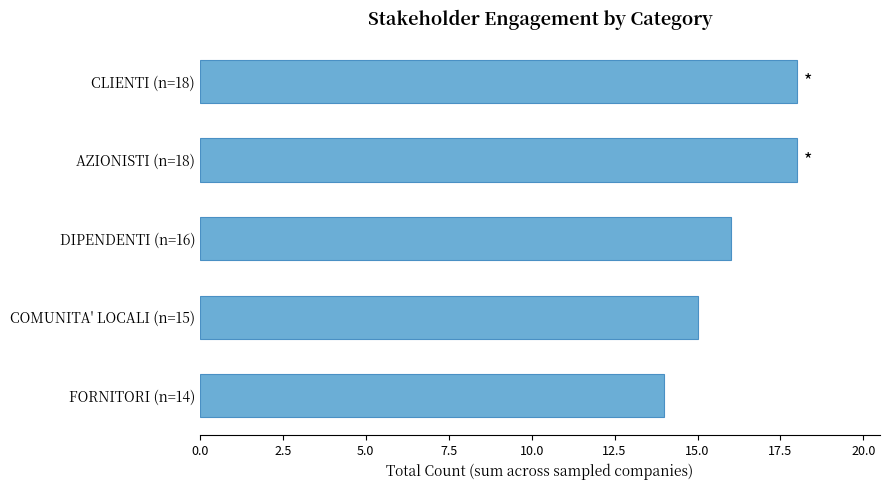

At which category does the chart reach its minimum across all series?

FORNITORI (n=14)